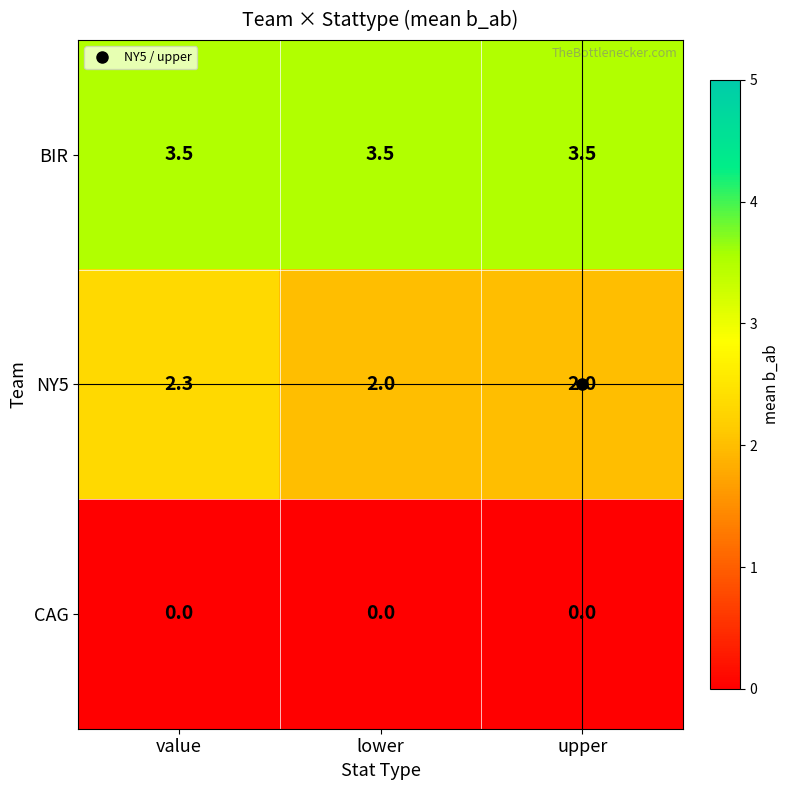

Which series has the largest total across all categories?

BIR